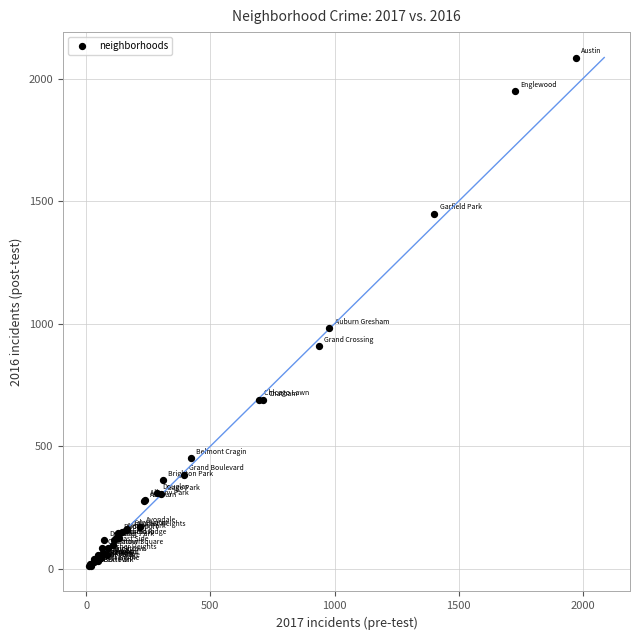

What Y value in the scatter plot is closest to 1048?

983